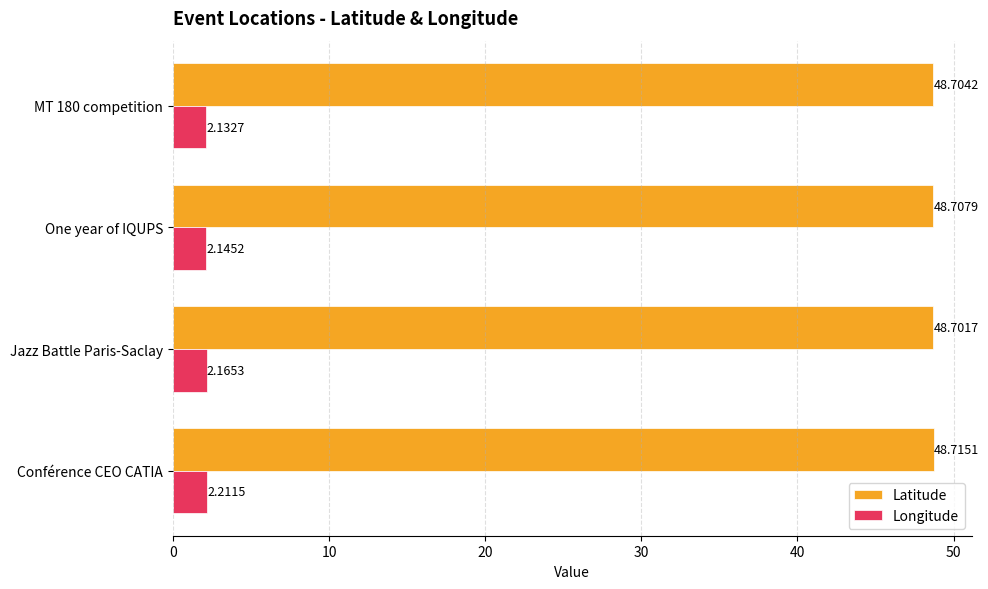

What is the difference between the maximum and minimum values in the Longitude series?

0.1